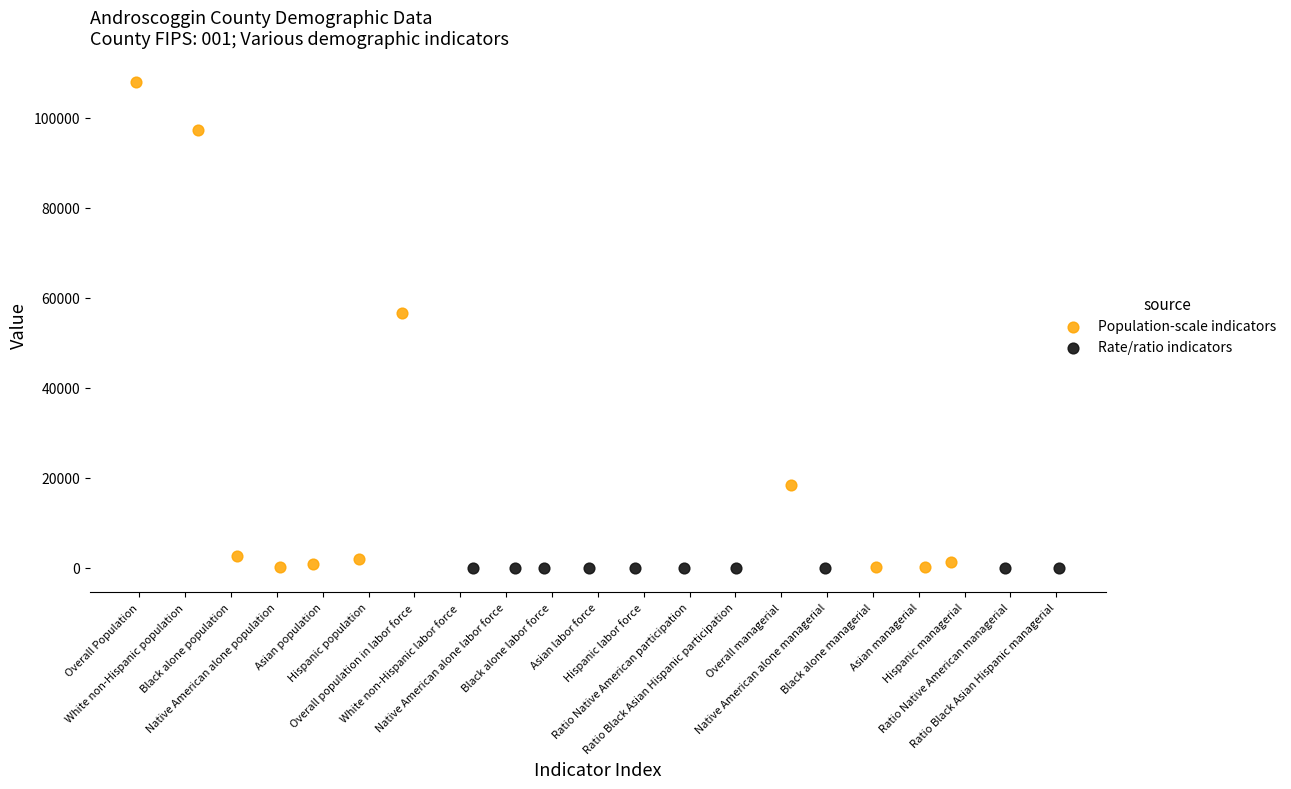

Which series reaches the maximum Y coordinate?

Population-scale indicators